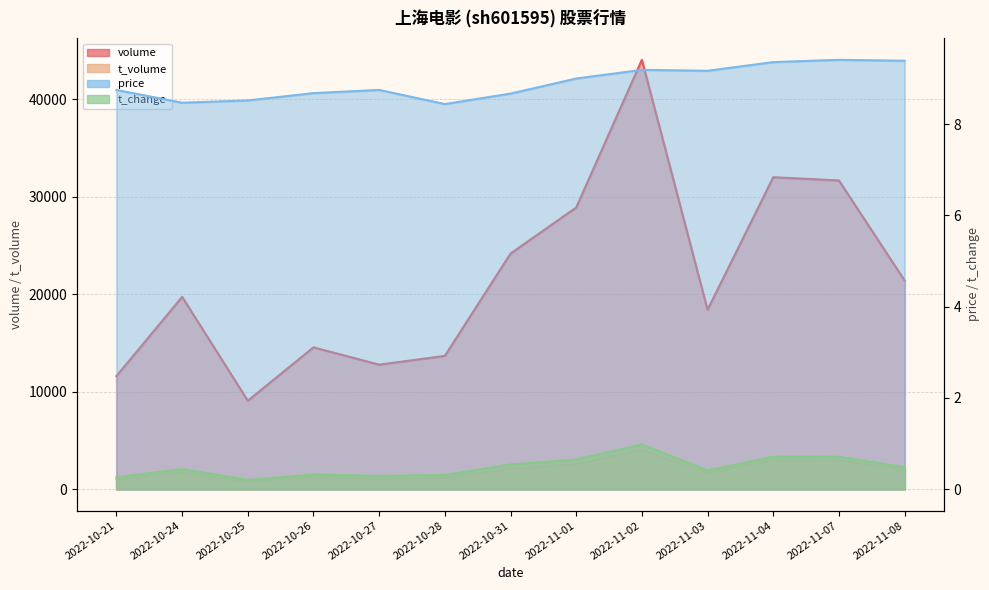

Rank the series by their maximum value, from lowest to highest.

t_change, price, t_volume, volume